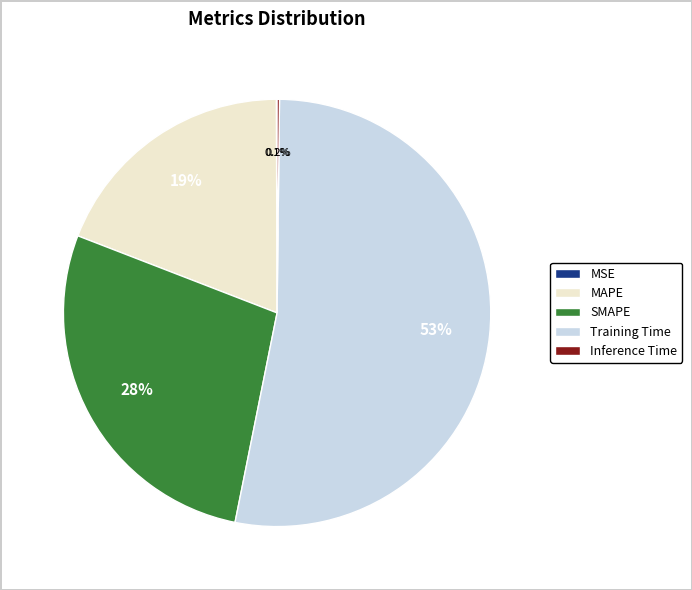

Does Training Time account for over 50% of the chart?

Yes